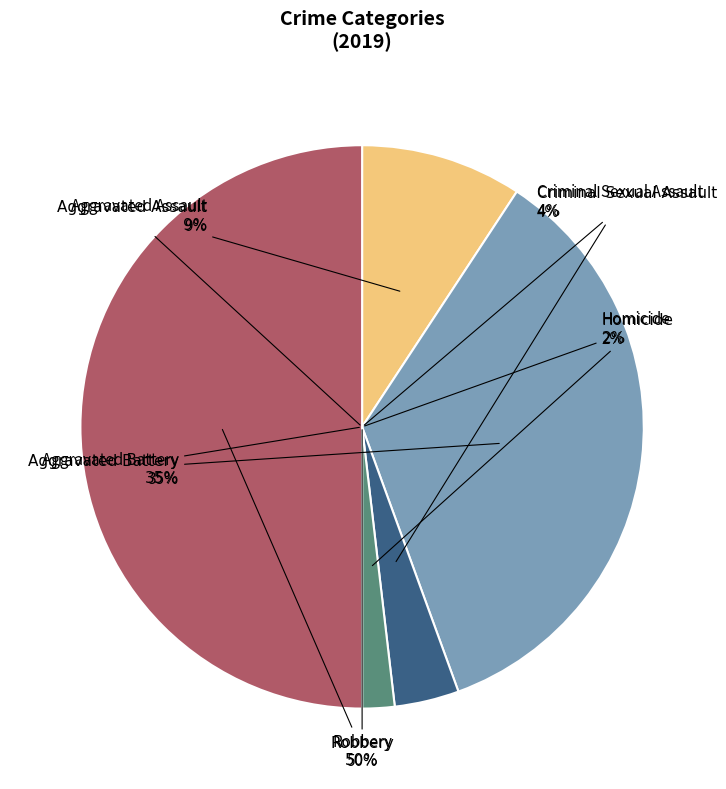

How many slices are in this pie chart?

5